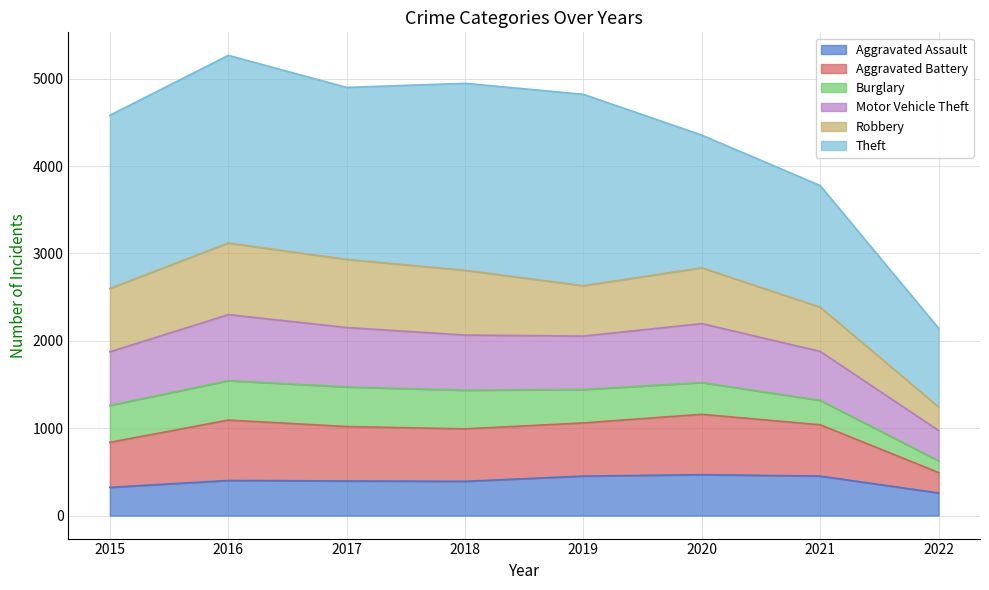

Where is the first local maximum for Aggravated Assault?

2016